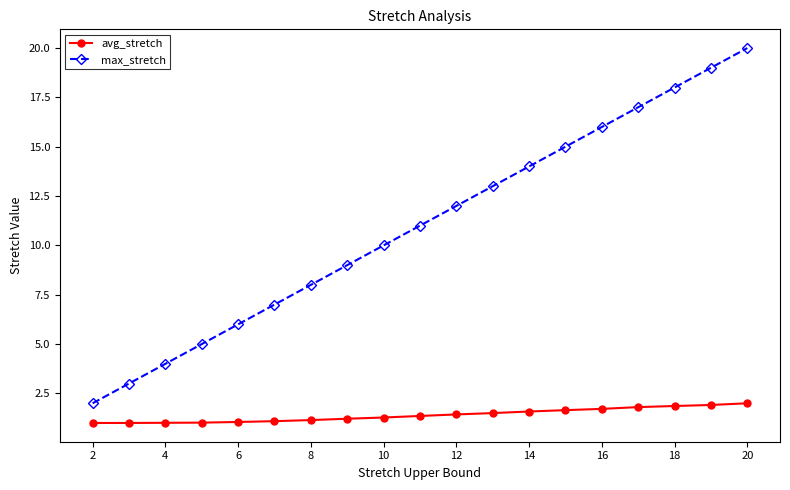

Which series has the largest range (max minus min)?

max_stretch